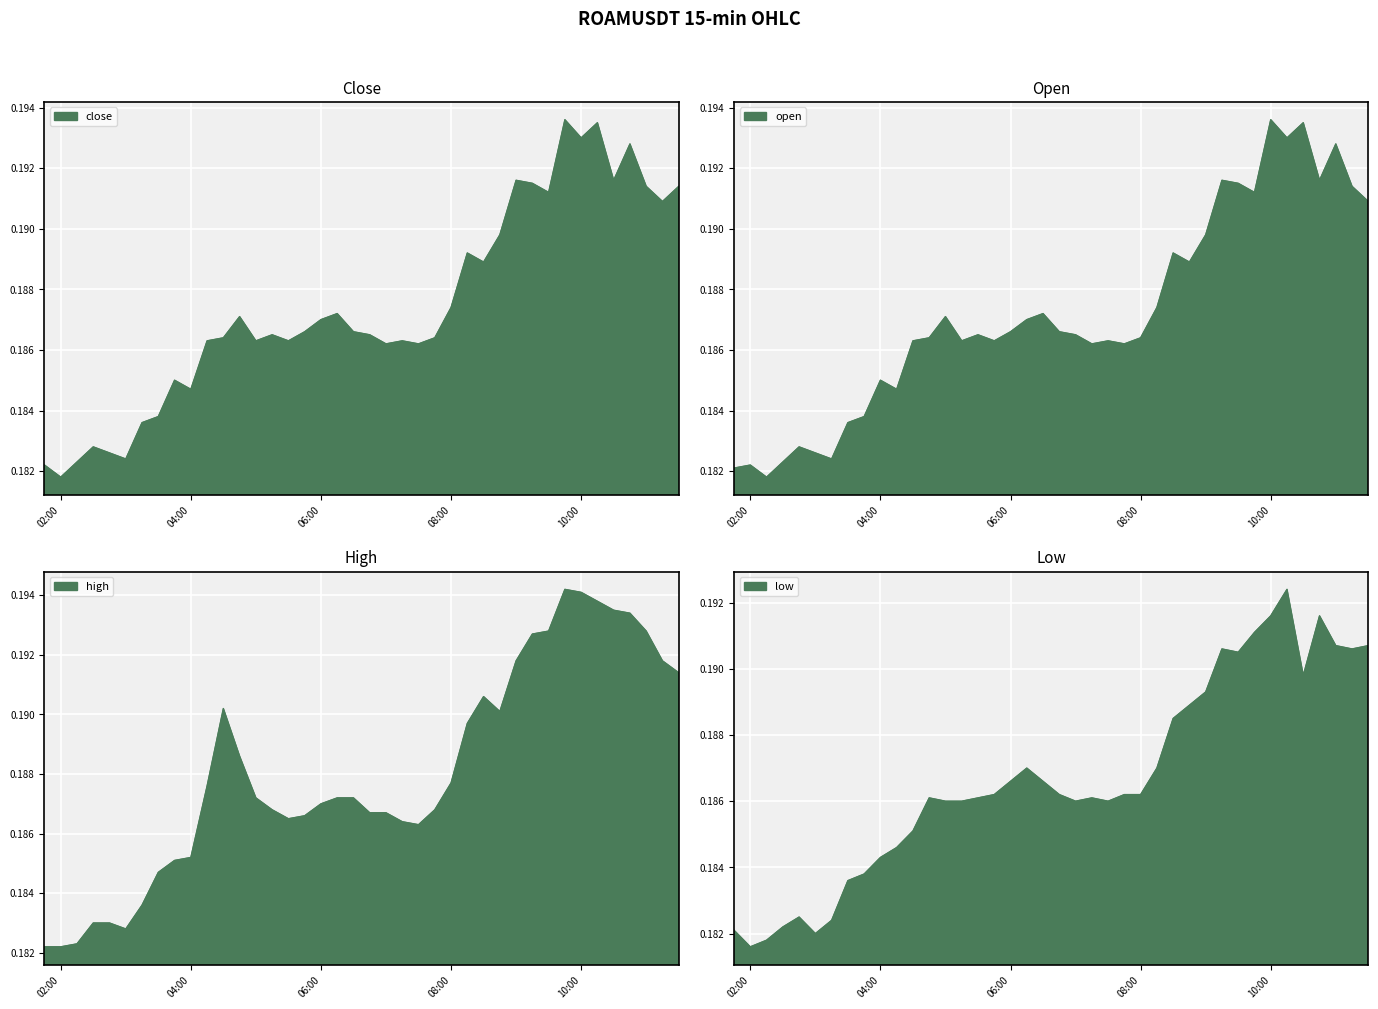

What is the minimum value for low?

0.2